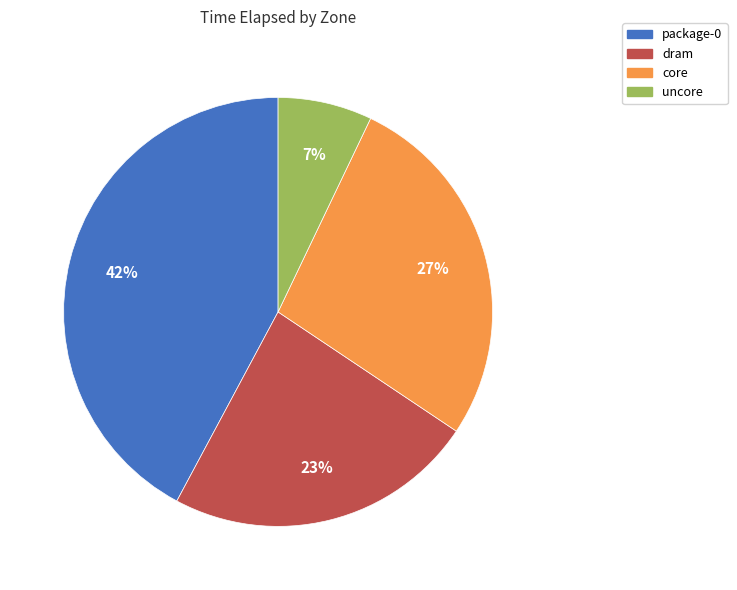

What percentage is the core slice, to the nearest percent?

27%